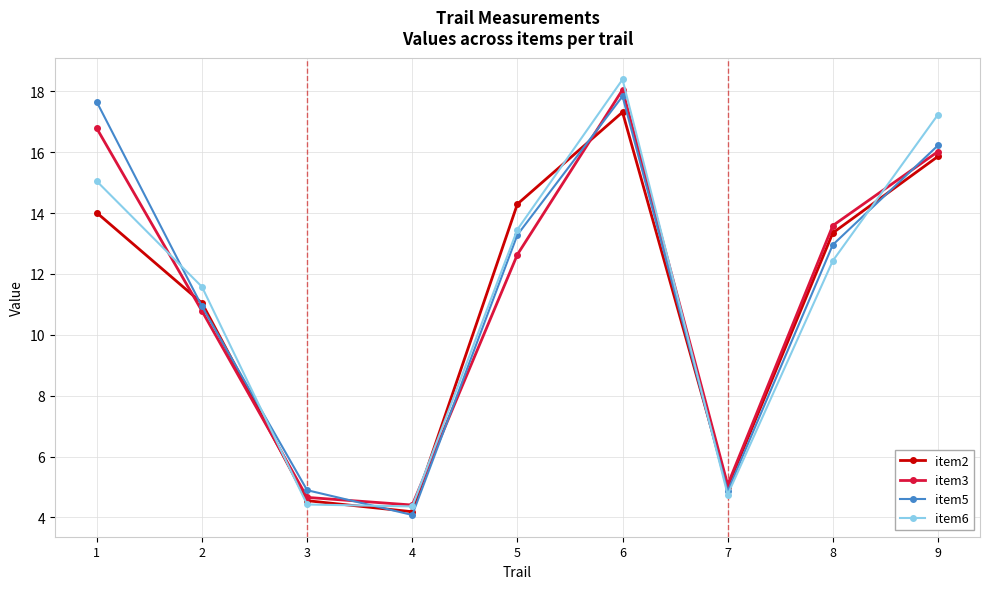

At which category does item6 reach its first local peak?

6